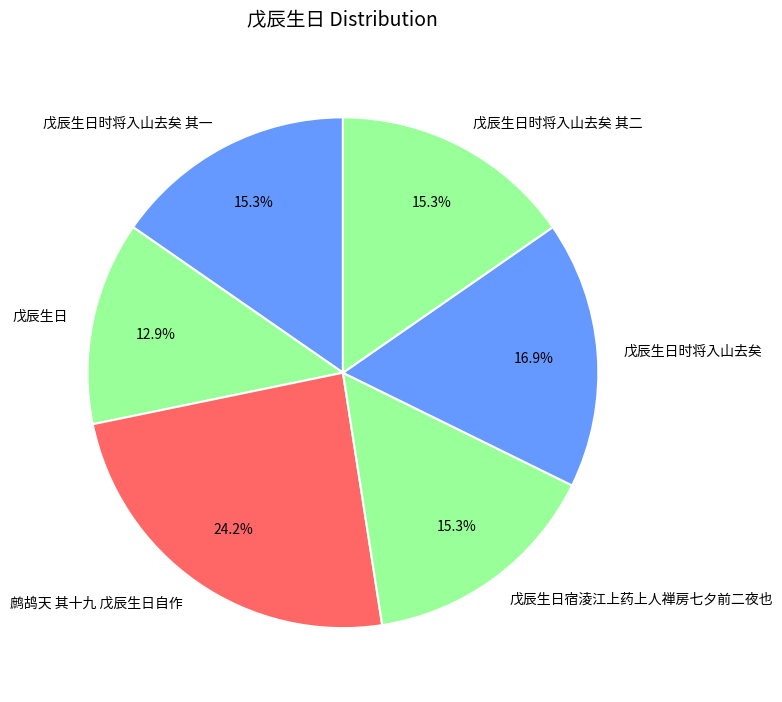

To the nearest percent, what percentage of the pie is 戊辰生日宿淩江上药上人禅房七夕前二夜也?

15%